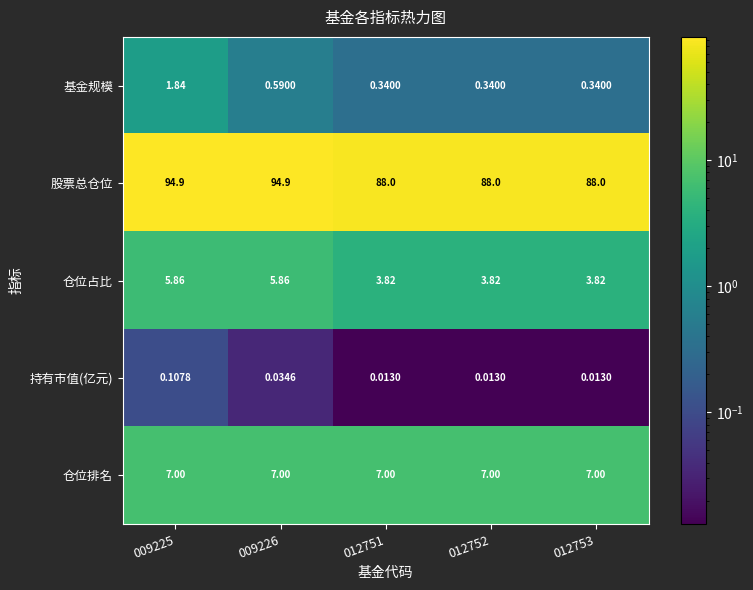

Which series has the widest spread of values?

股票总仓位